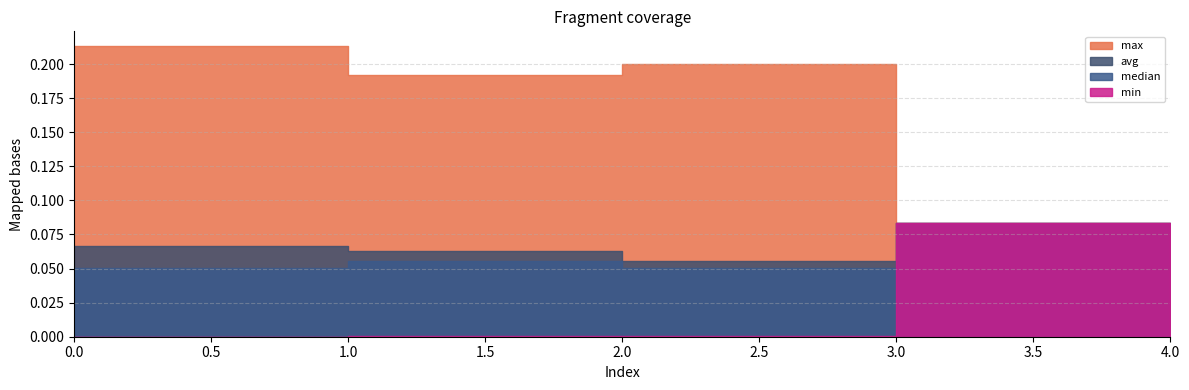

Which category has the highest value in the median series?

3